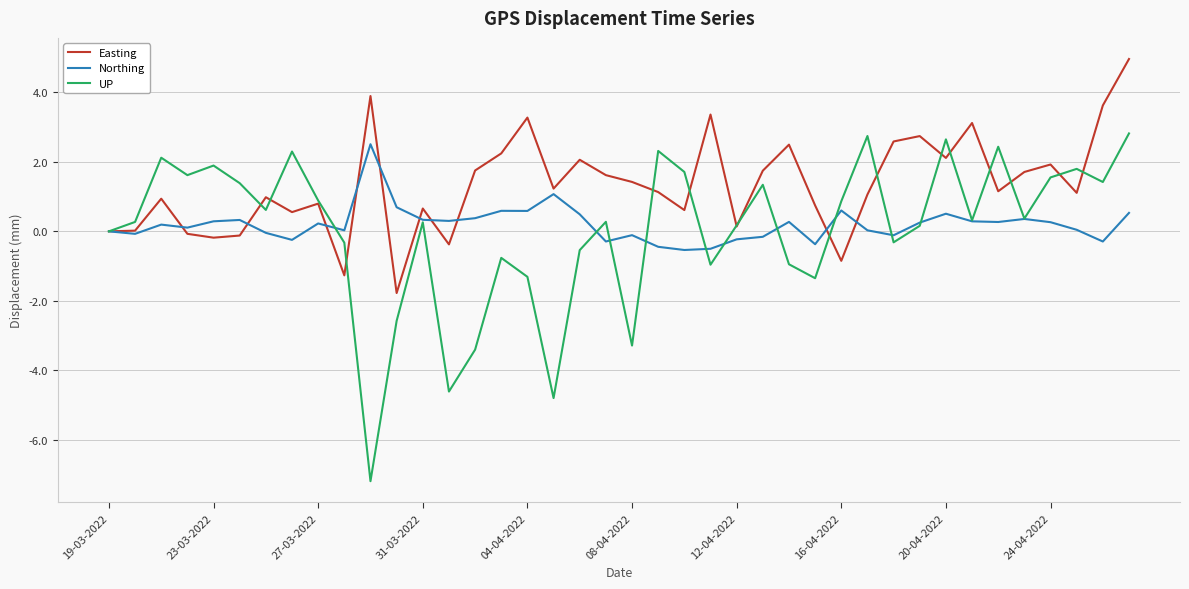

Which series ends up on top after the final intersection of UP and Easting?

Easting